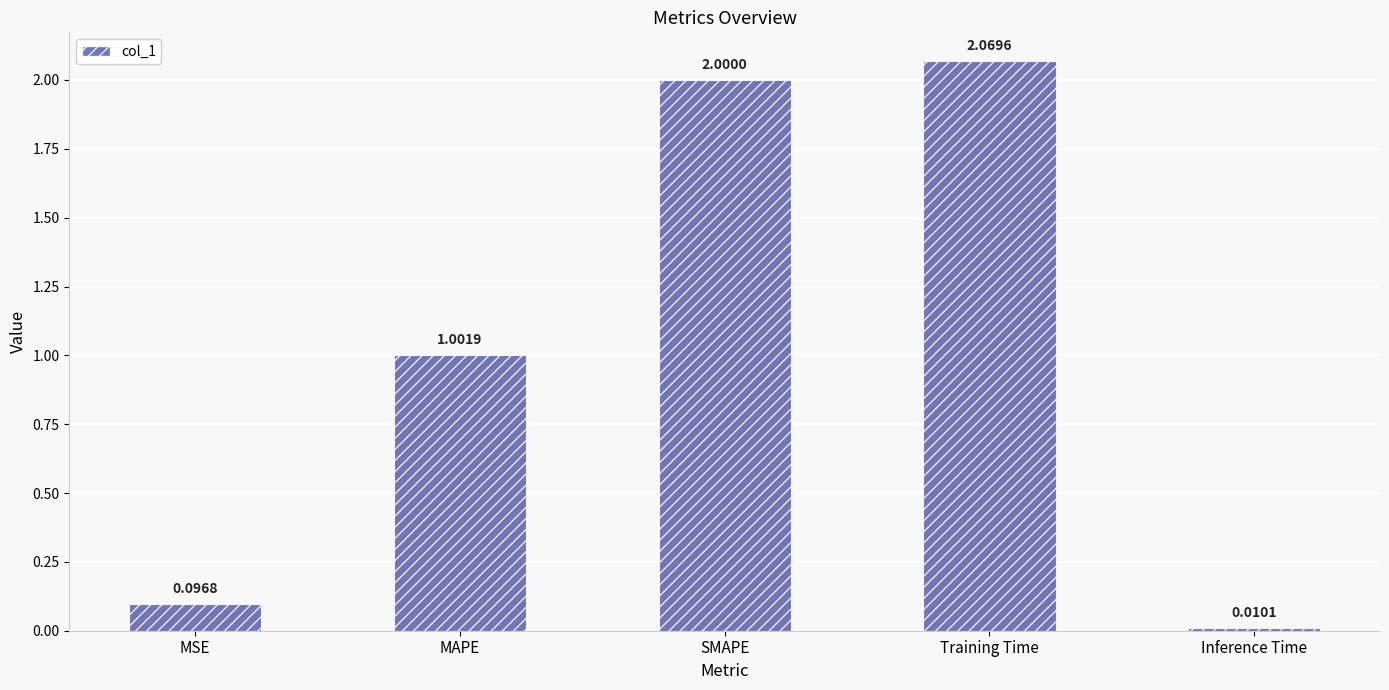

The chart shows a value of 1.0 at MAPE. True or false?

True